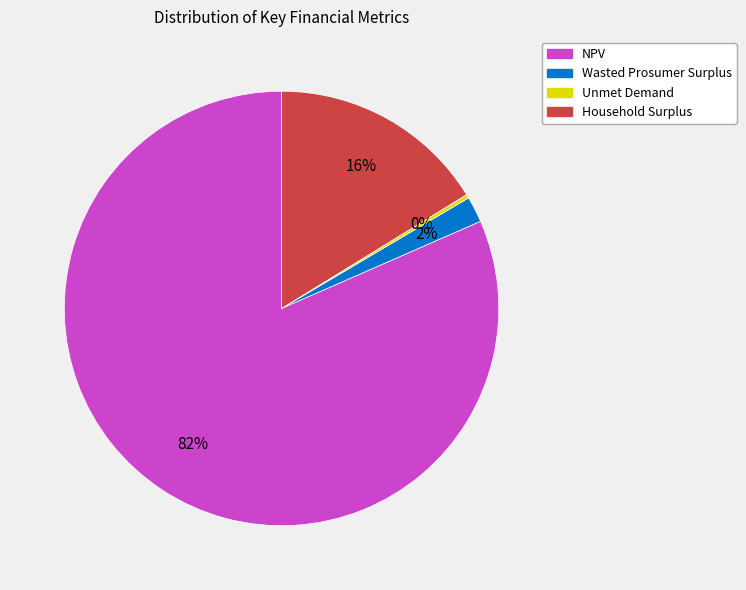

To the nearest percent, what is the average slice percentage?

25%